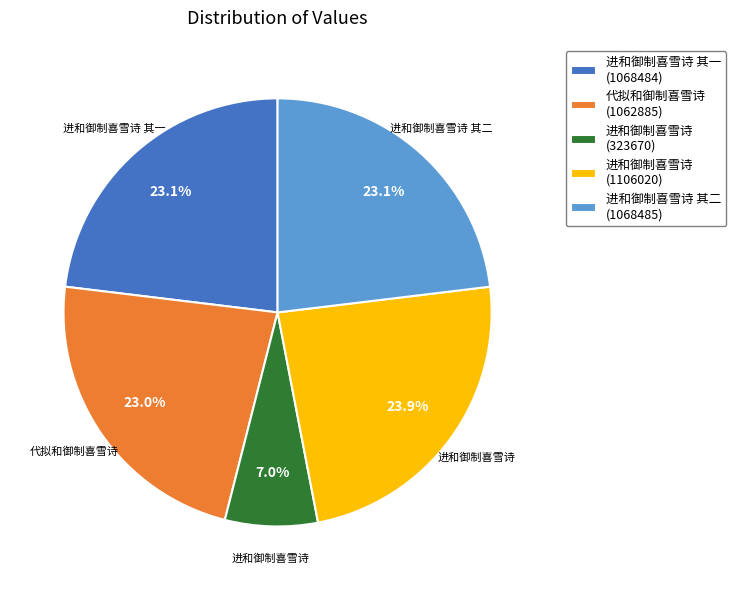

How many slices are in this pie chart?

5